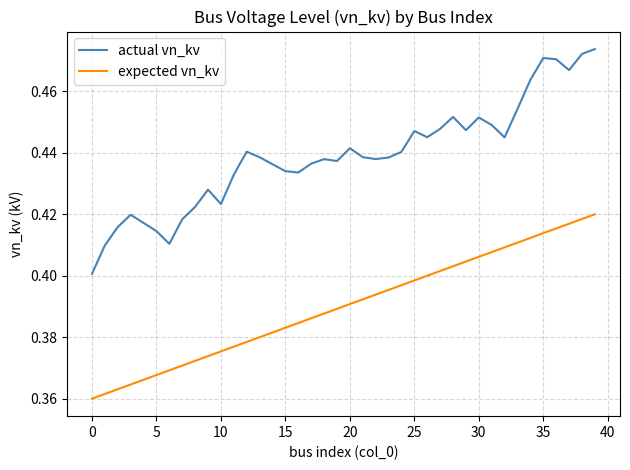

Rank the series by their average value, from lowest to highest.

expected vn_kv, actual vn_kv